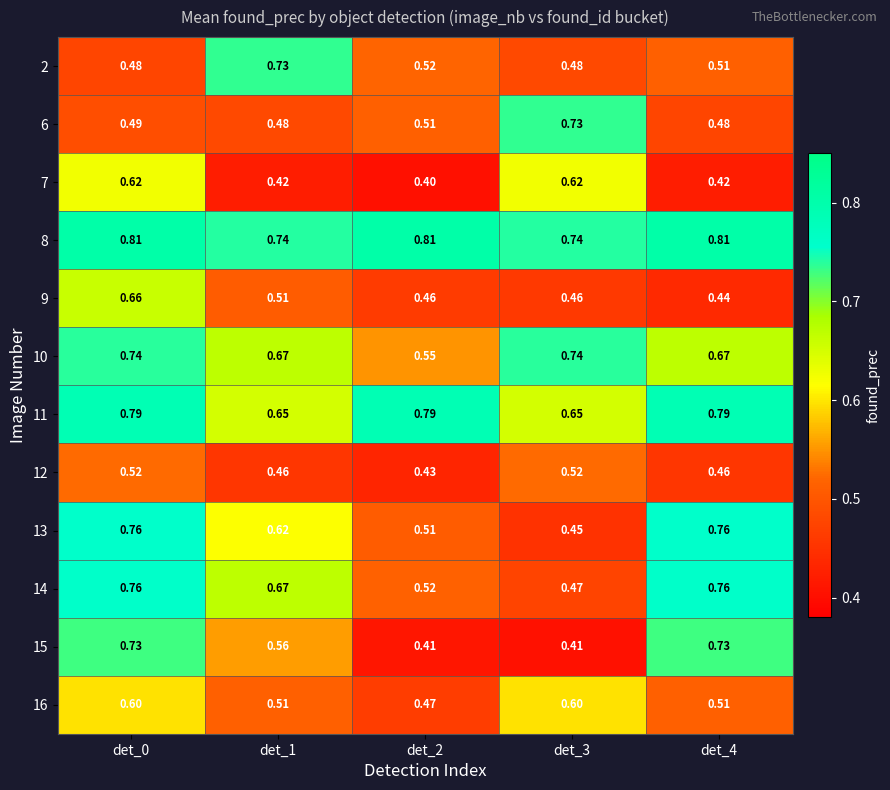

At which category does the chart reach its minimum across all series?

det_2